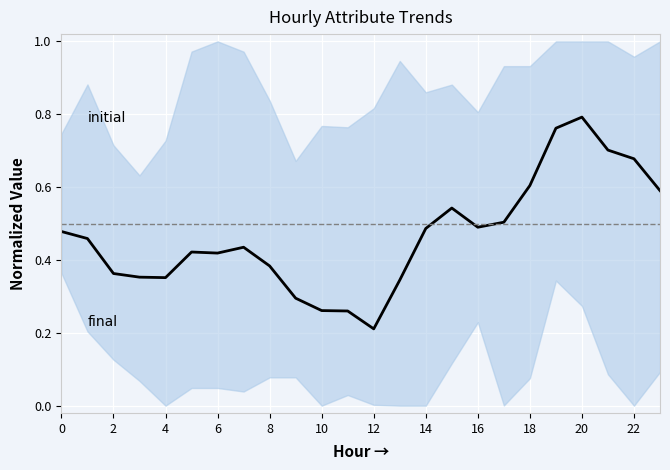

Reading left to right, extract all data points from this chart.

0.5	0.5	0.4	0.4	0.4	0.4	0.4	0.4	0.4	0.3	0.3	0.3	0.2	0.3	0.5	0.5	0.5	0.5	0.6	0.8	0.8	0.7	0.7	0.6